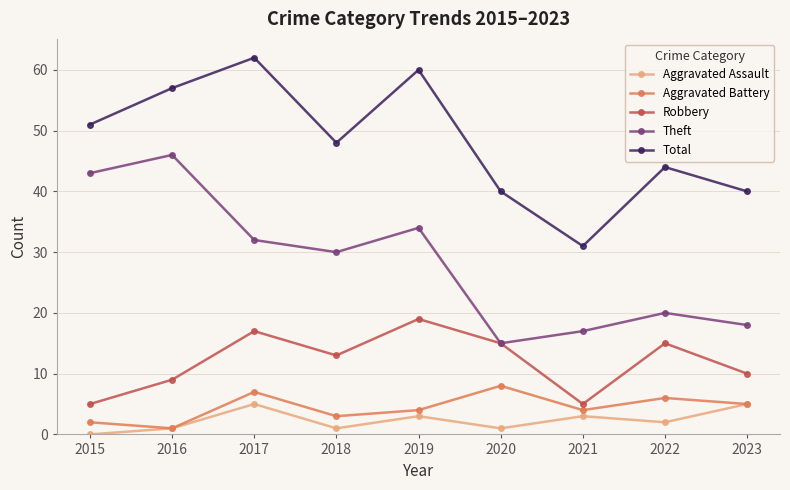

True or false: Aggravated Battery has more than 0 points higher than both neighbors.

True